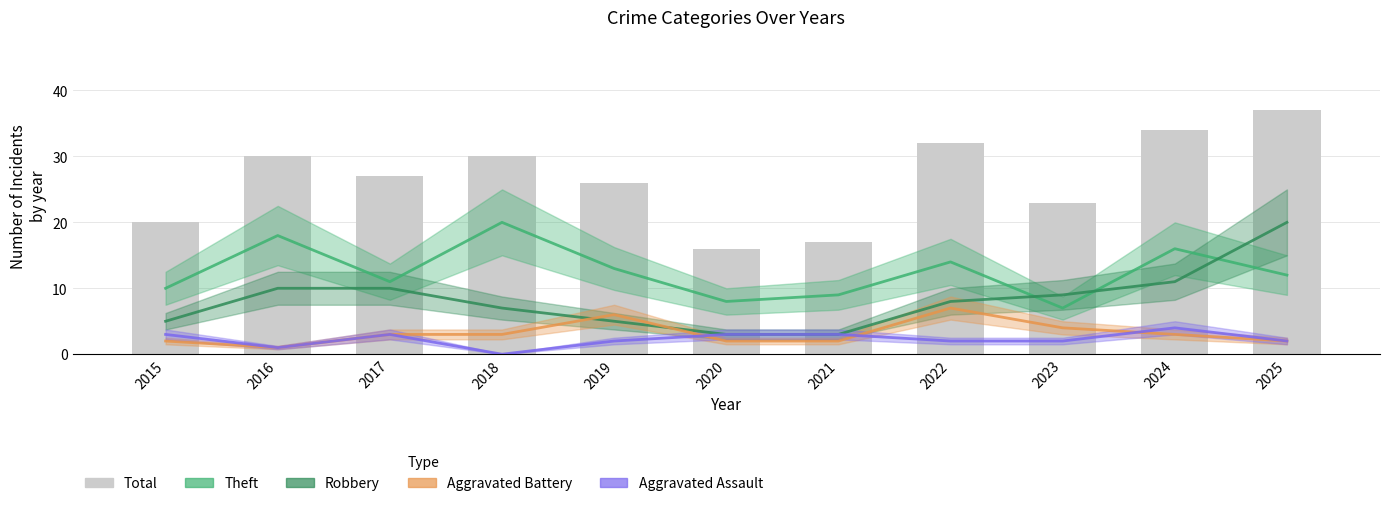

How many groups of bars are there?

11